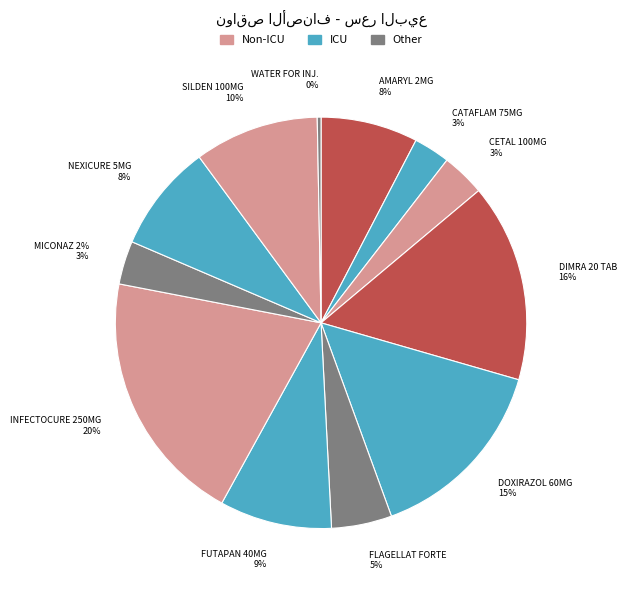

Combined, do CATAFLAM 75MG/3ML 6 AMP. and INFECTOCURE 250MG/5ML SUSP. 60 ML account for over 50%?

No